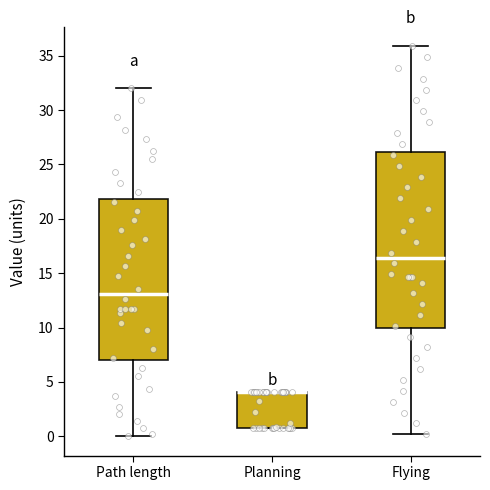

Reading left to right, read every box against the y-axis: the position of its median line, the range the box covers, and the ends of its whiskers. The values are not printed on the chart, so give them approximately, as read against the axis.

Path length: median 13.0, box 7.0 to 22.0, whiskers 0.0 to 32.0
Planning: median 4.0 (drawn on the box's upper edge), box 1.0 to 4.0, whiskers 0.5 to 4.0
Flying: median 16.5, box 10.0 to 26.0, whiskers 0.0 to 36.0